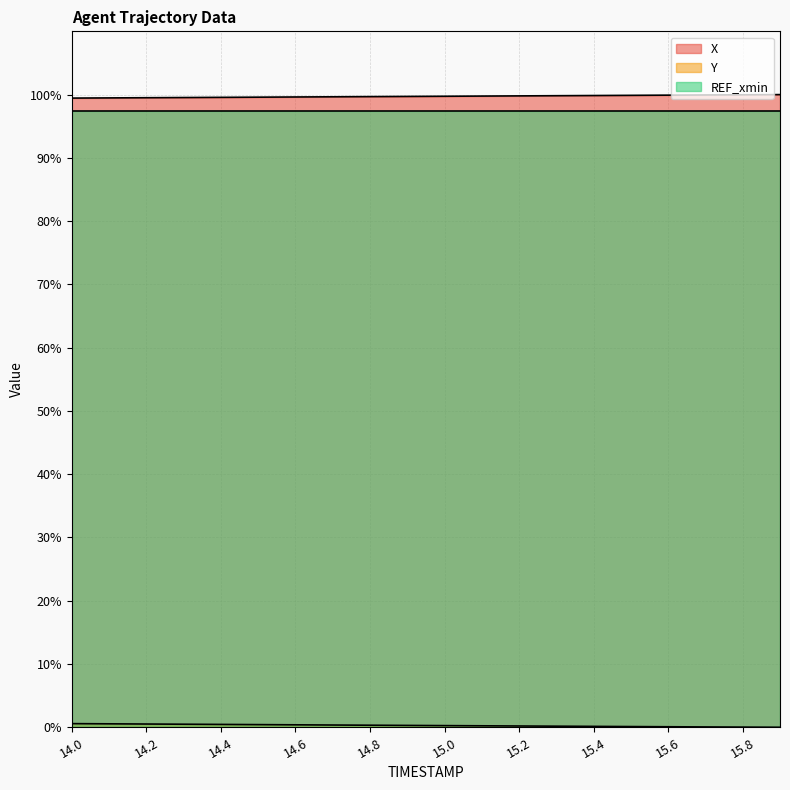

What is the highest value of the REF_xmin series?

97.5